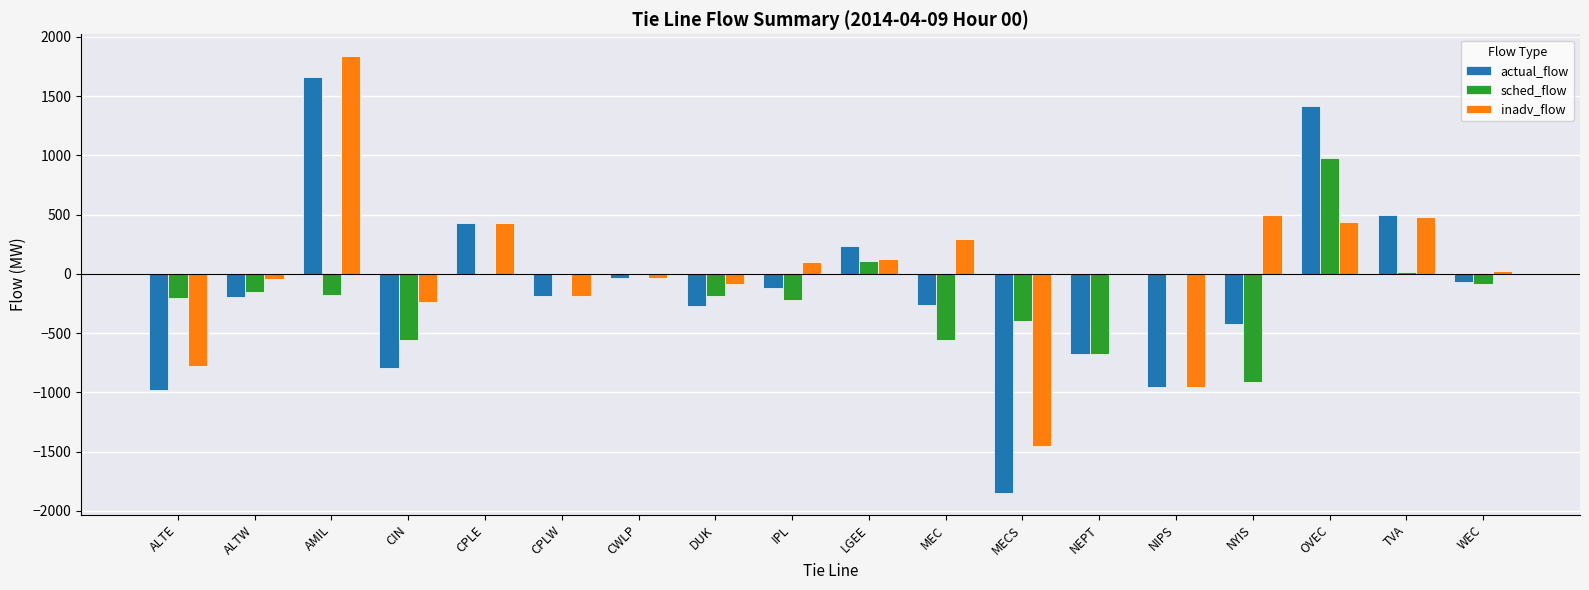

Which series has the widest spread of values?

actual_flow